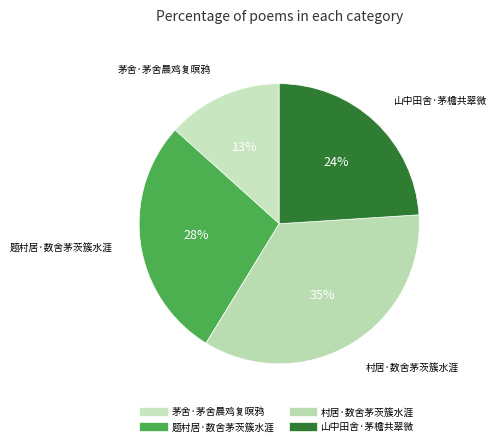

To the nearest percent, what is the combined percentage of 题村居·数舍茅茨簇水涯 and 村居·数舍茅茨簇水涯?

63%